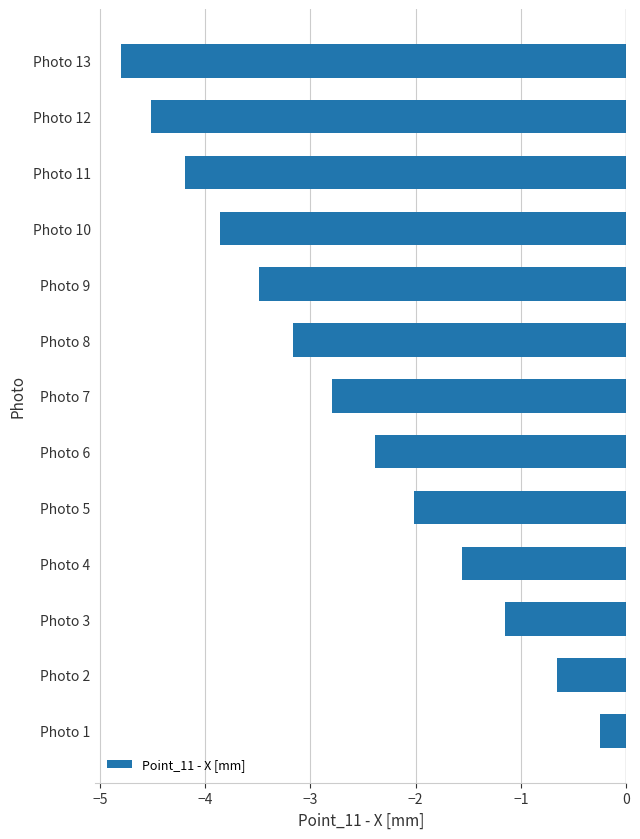

Count the number of categories in the chart.

13